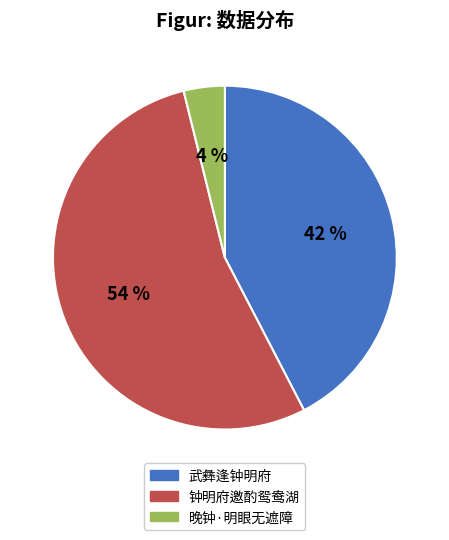

Does any single category account for the majority?

Yes